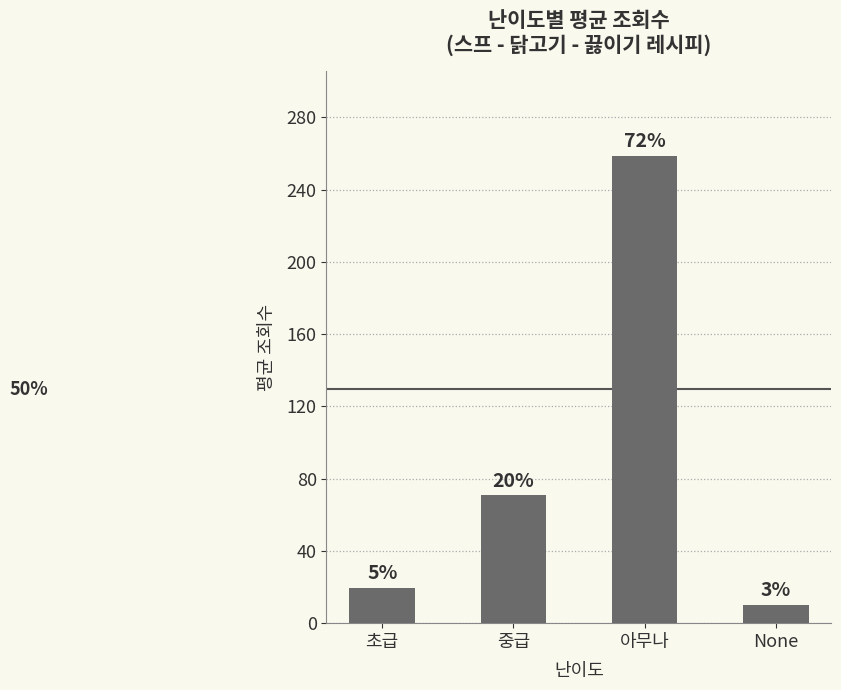

How many bars are there in total?

4